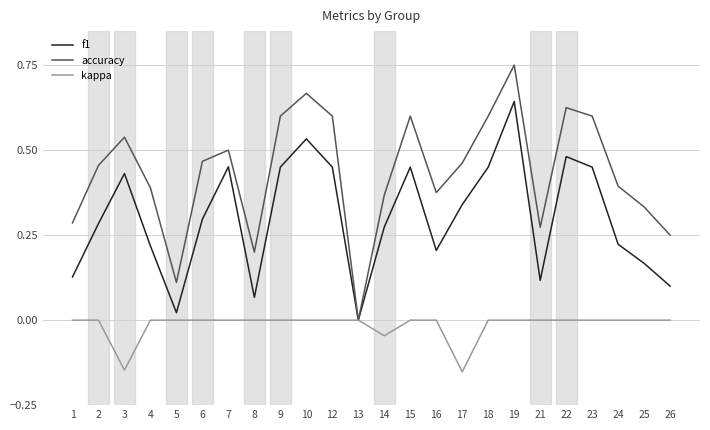

Which series has the largest total across all categories?

accuracy